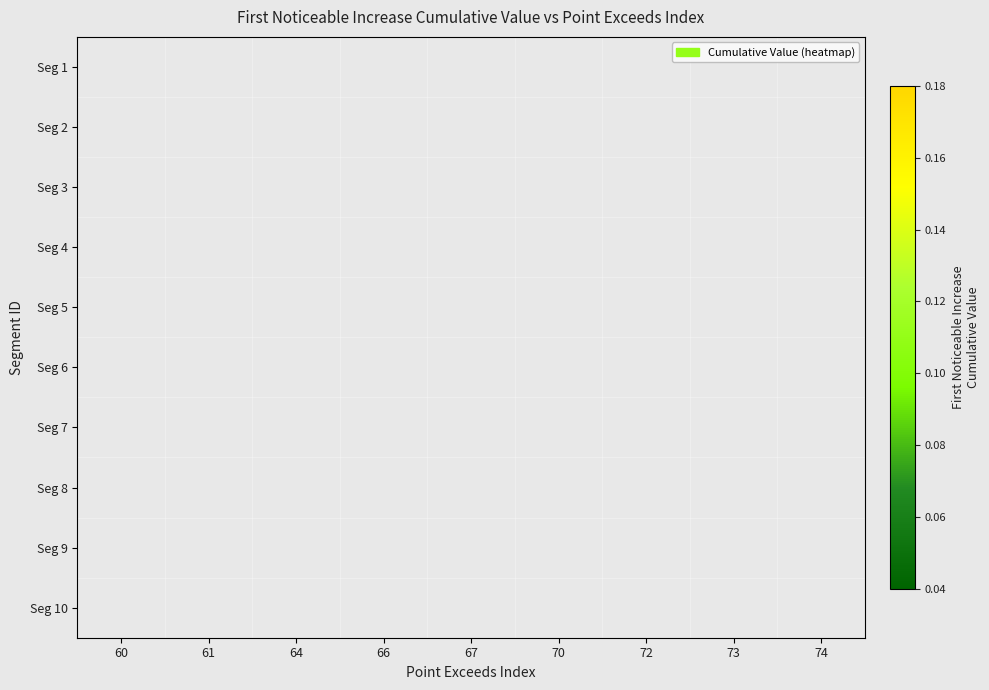

Is the value of Seg 8 at 74 greater than the value of Seg 7 at 61?

No